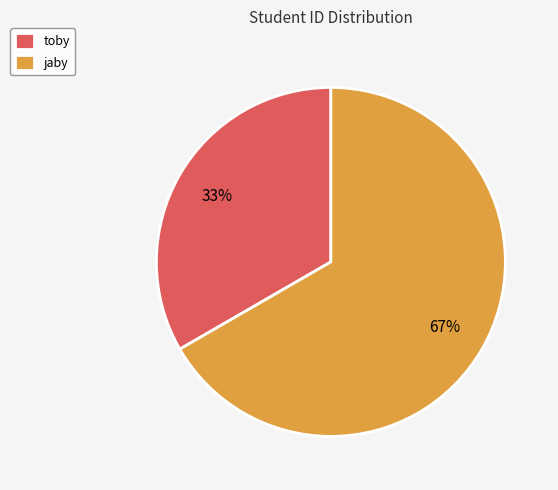

To the nearest percent, what is the combined percentage of jaby and toby?

100%